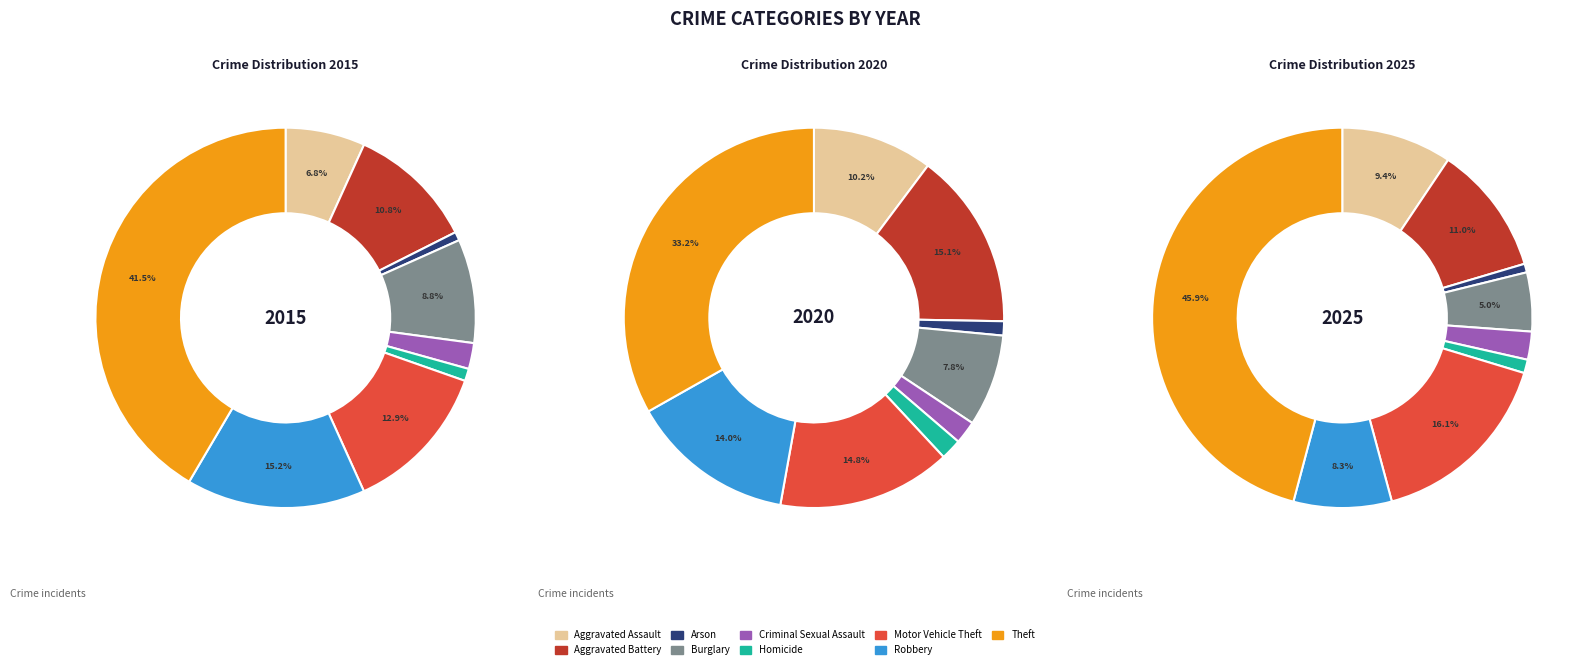

True or false: 3 accounts for 1% of the total.

False